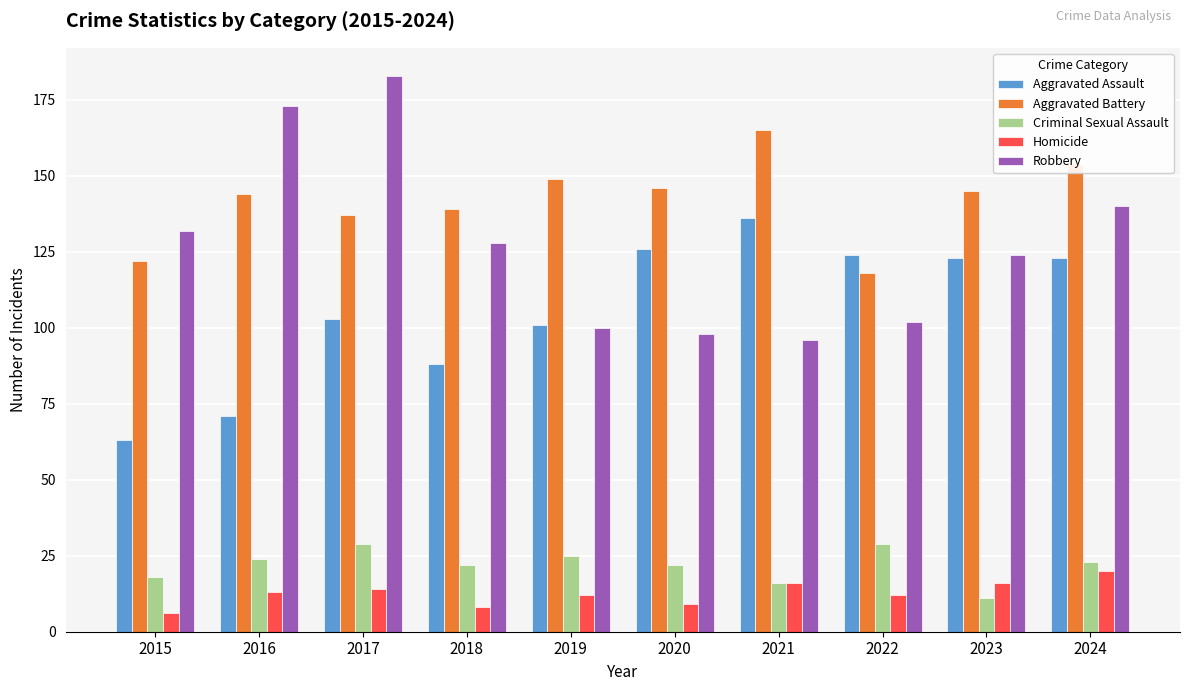

Is it true that Aggravated Assault equals 39 at 2016?

False